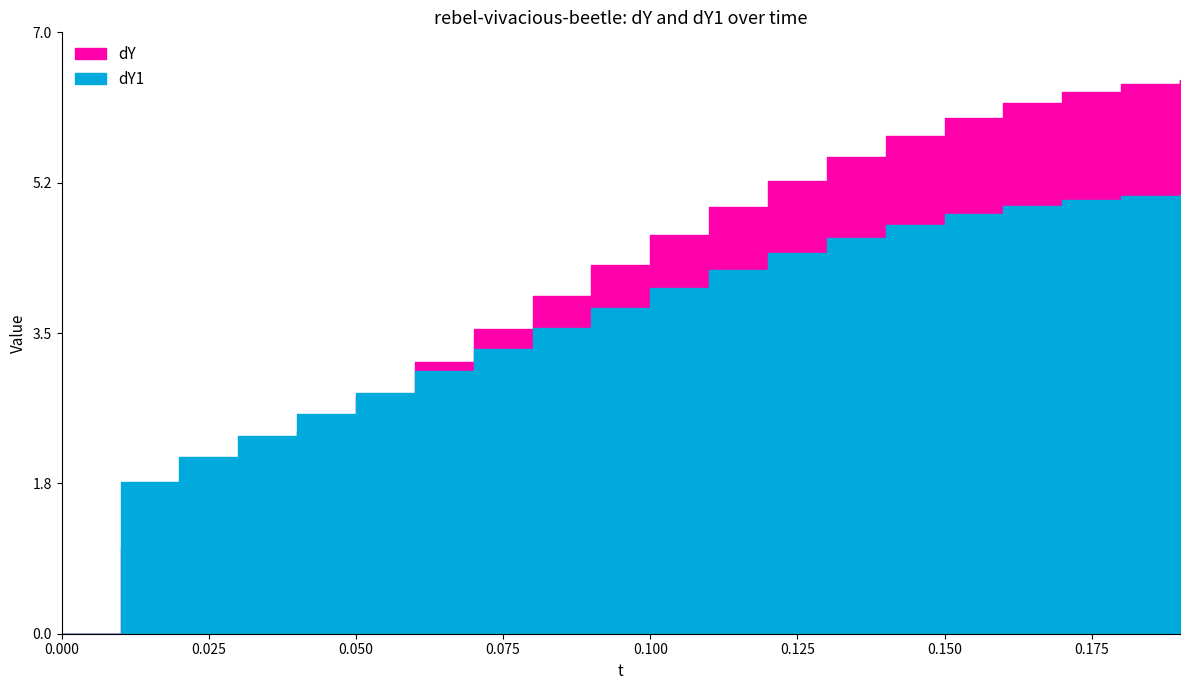

Reading left to right, transcribe all the data shown in this chart.

dY: 0.0	1.0	1.5	1.9	2.4	2.8	3.2	3.6	3.9	4.3	4.6	5.0	5.3	5.5	5.8	6.0	6.2	6.3	6.4	6.4
dY1: 0.0	1.8	2.1	2.3	2.6	2.8	3.1	3.3	3.6	3.8	4.0	4.2	4.4	4.6	4.8	4.9	5.0	5.0	5.1	5.1